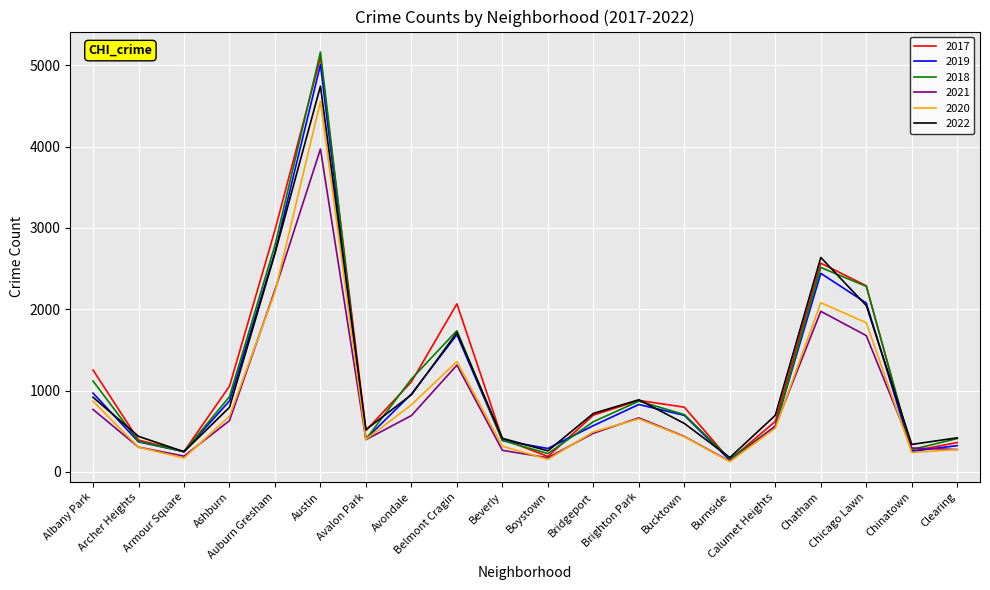

Which series has the widest spread of values?

2018